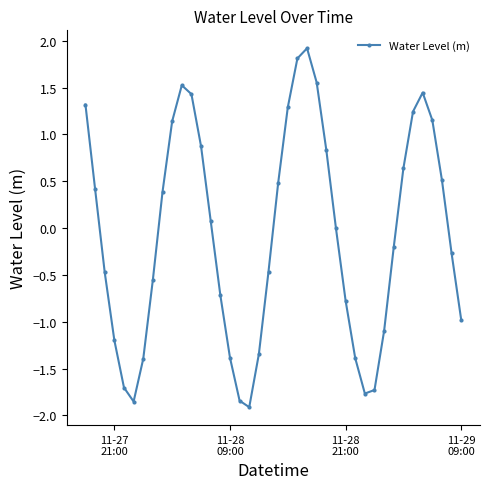

How many points are lower than both their immediate neighbors (excluding endpoints)?

3